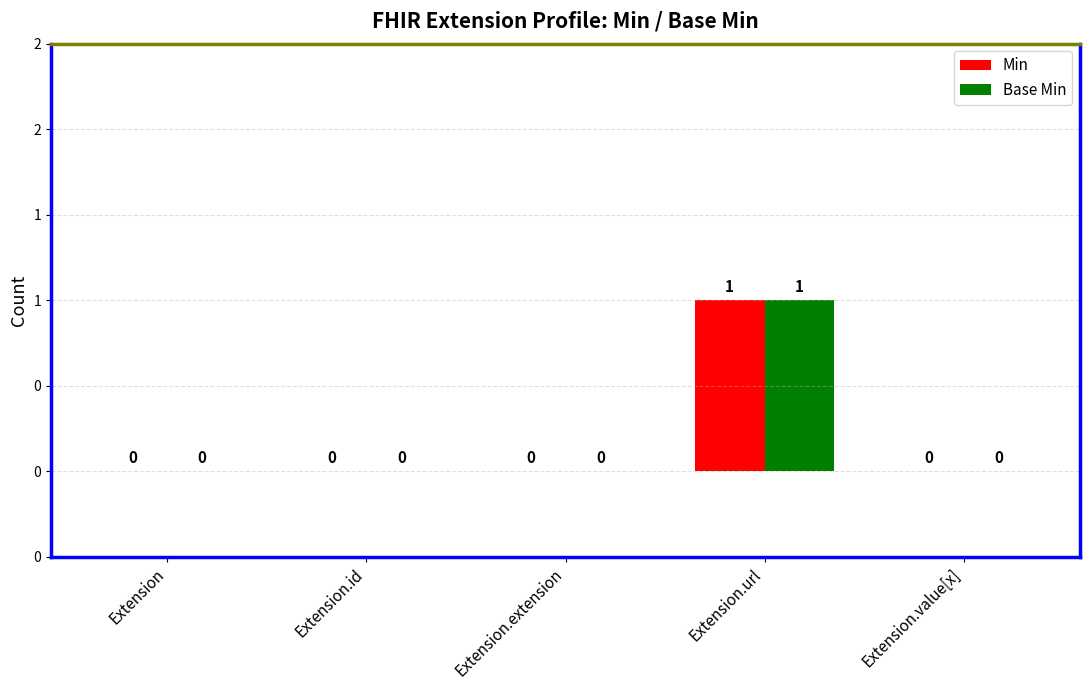

What are all the series names shown in the legend?

Min, Base Min